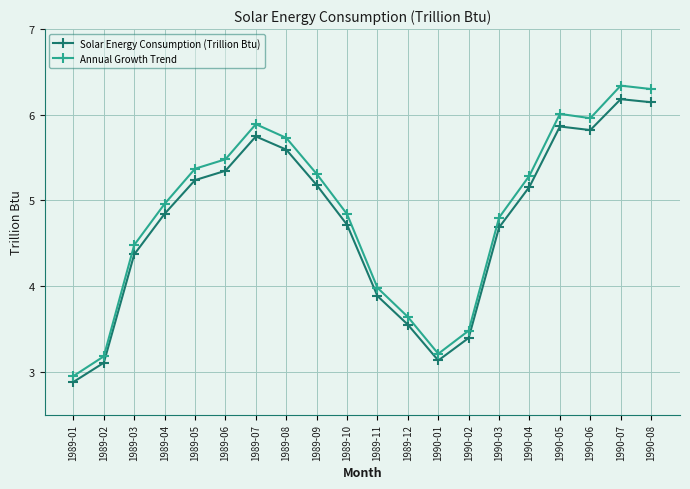

What is the difference between the highest and lowest values at 1990-08?

0.2